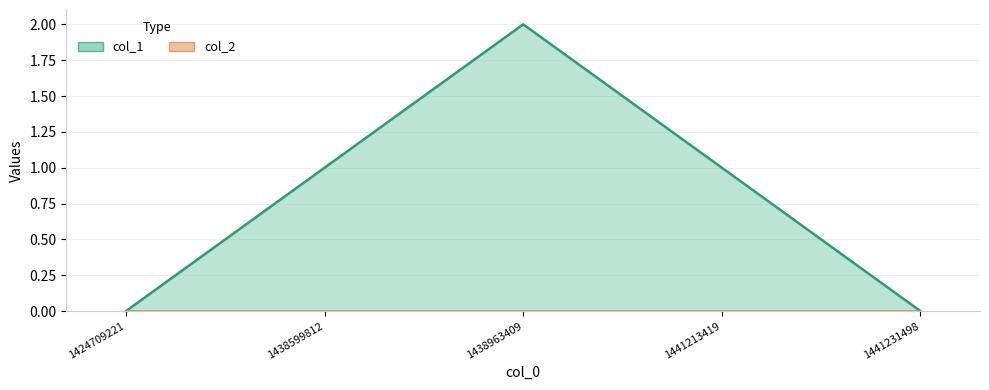

True or false: col_1 and col_2 cross at least once.

False